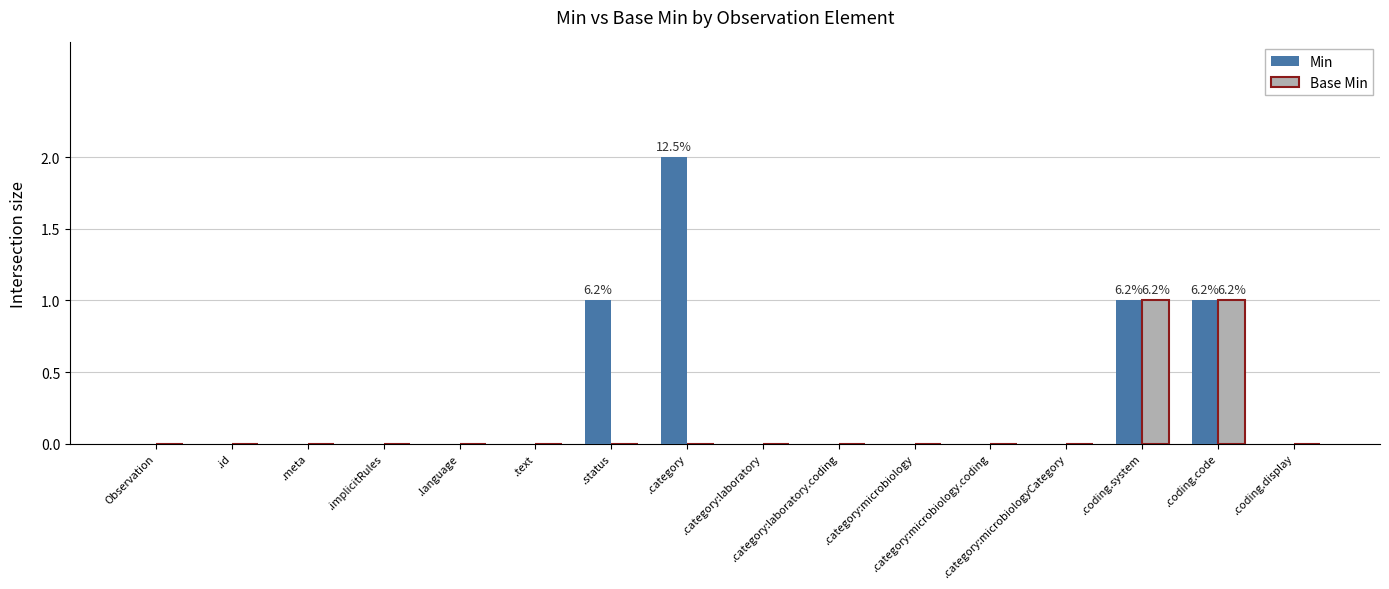

Reading left to right, what are all the values shown in this chart?

Min: Observation=0	.id=0	.meta=0	.implicitRules=0	.language=0	.text=0	.status=1	.category=2	.category:laboratory=0	.category:laboratory.coding=0	.category:microbiology=0	.category:microbiology.coding=0	.category:microbiologyCategory=0	.coding.system=1	.coding.code=1	.coding.display=0
Base Min: Observation=0	.id=0	.meta=0	.implicitRules=0	.language=0	.text=0	.status=0	.category=0	.category:laboratory=0	.category:laboratory.coding=0	.category:microbiology=0	.category:microbiology.coding=0	.category:microbiologyCategory=0	.coding.system=1	.coding.code=1	.coding.display=0